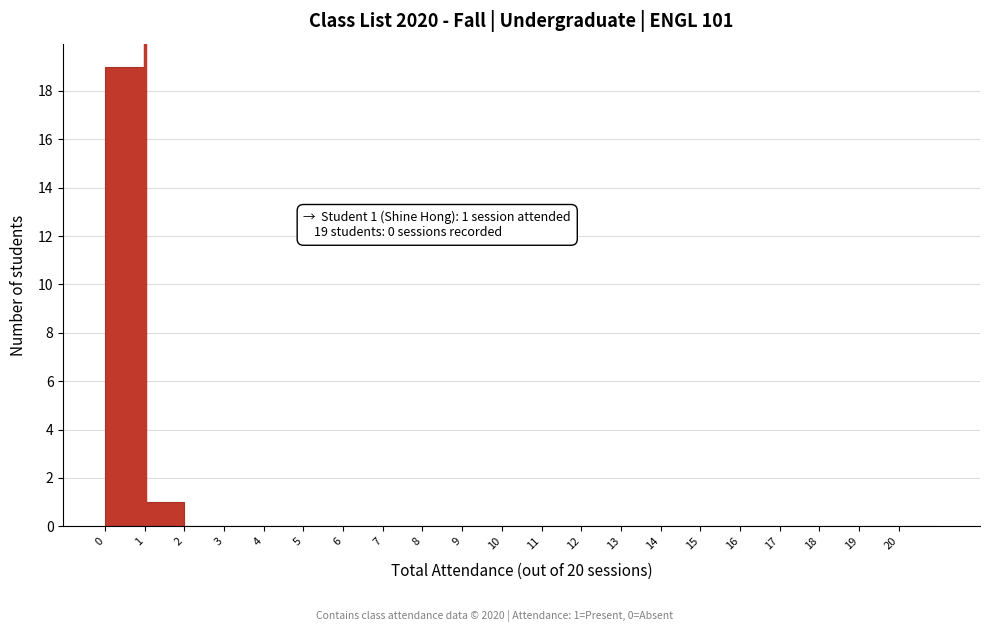

Over which range of the x-axis is the bar tallest?

0 to 1